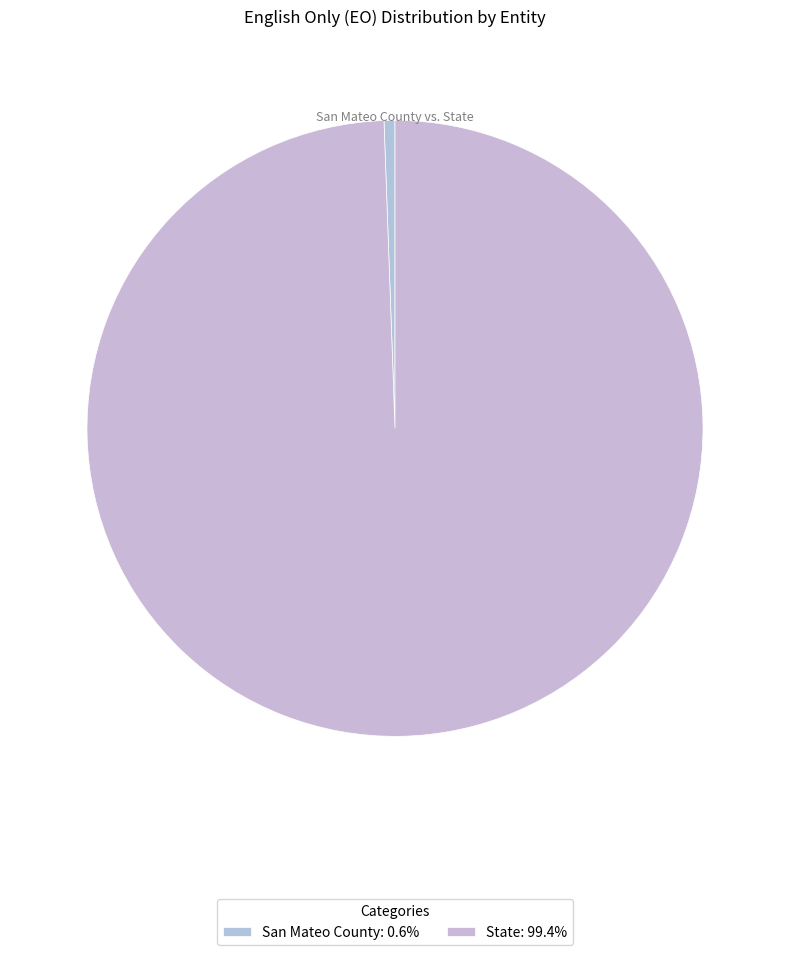

Which category has the smallest portion of the pie?

San Mateo County